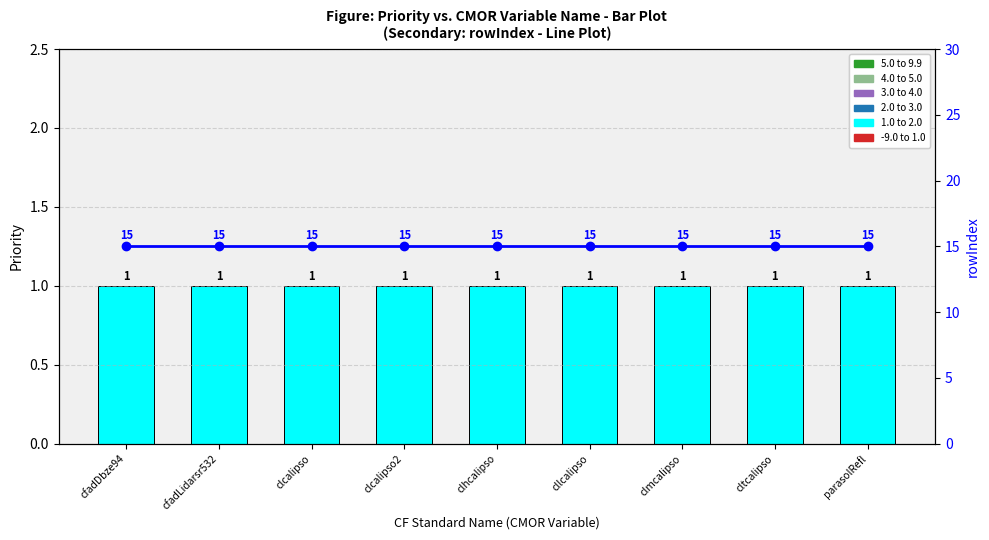

What is the value of the Priority bar at the 6th from the left?

1